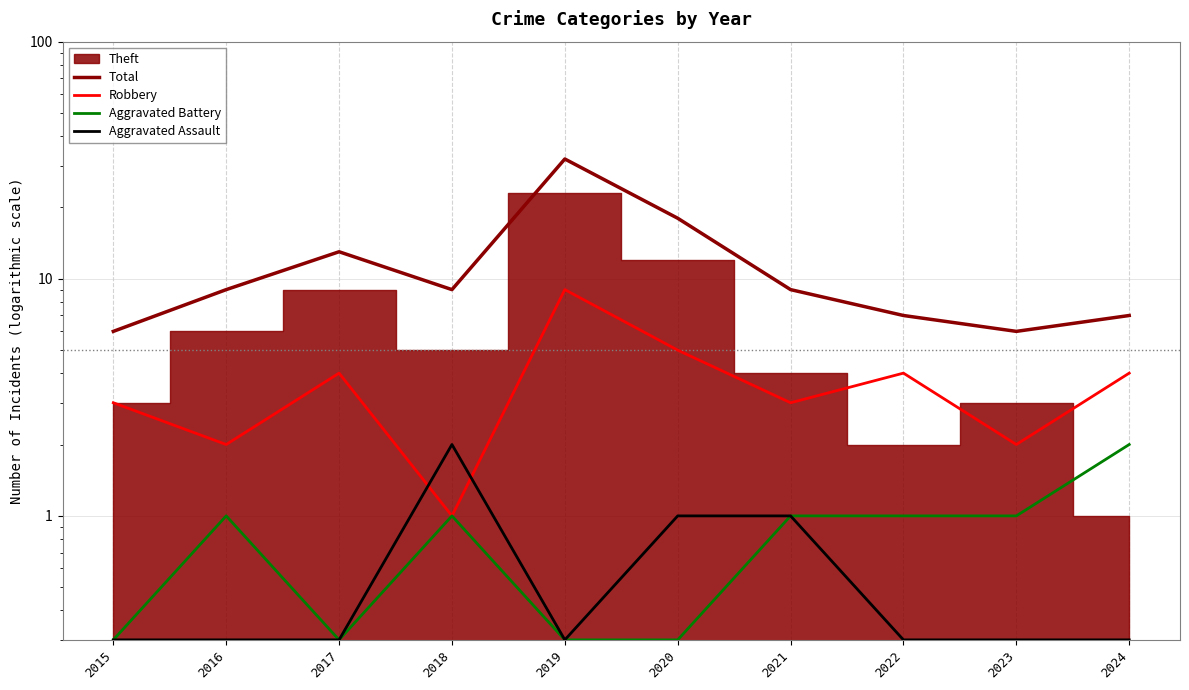

True or false: Robbery has a value of 1.3 at 2018.

False